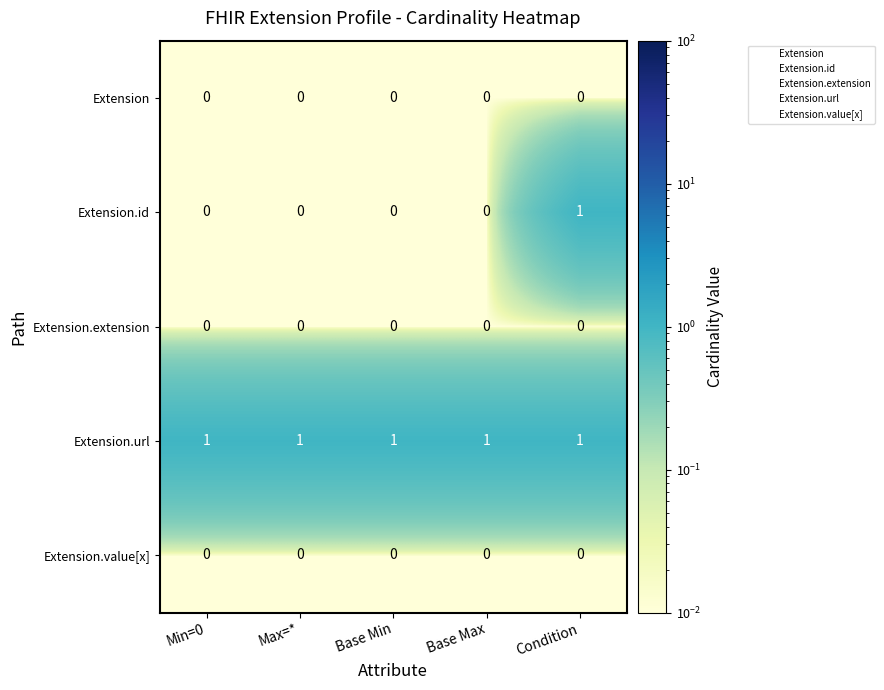

The Extension.id series shows 1 at Min=0. True or false?

False